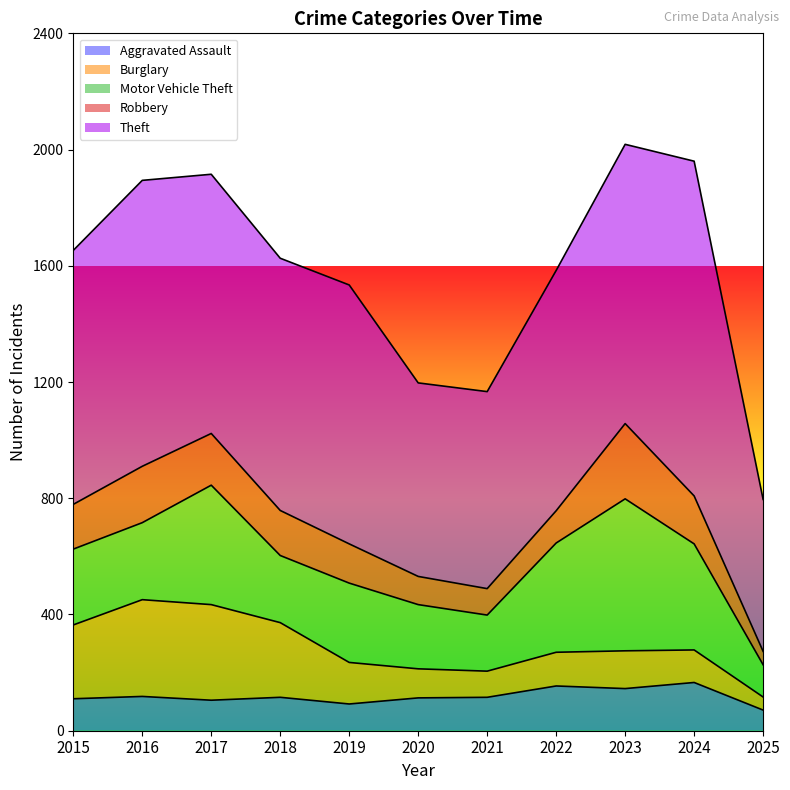

In Aggravated Assault, how many points are higher than both neighbors (excluding endpoints)?

4